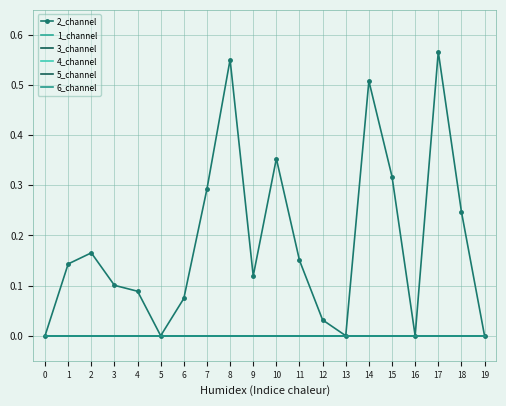

Is it true that 5_channel equals 0.0 at 7?

True